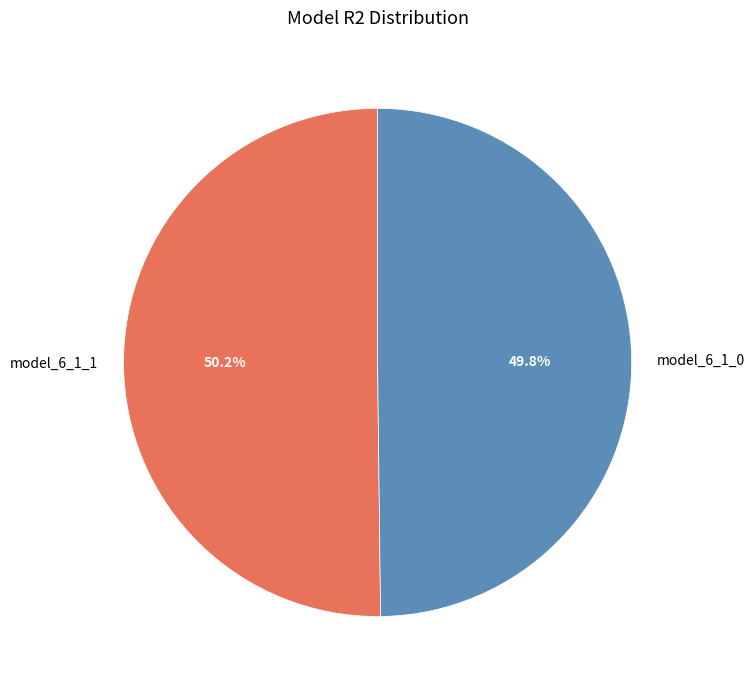

Is it true that model_6_1_0 is 50% of the pie?

True